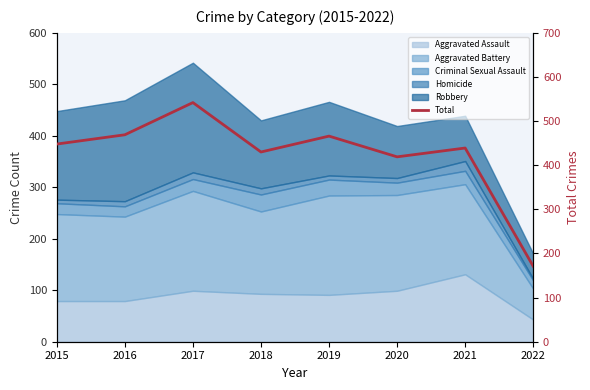

What value does the data have at 2022?

171